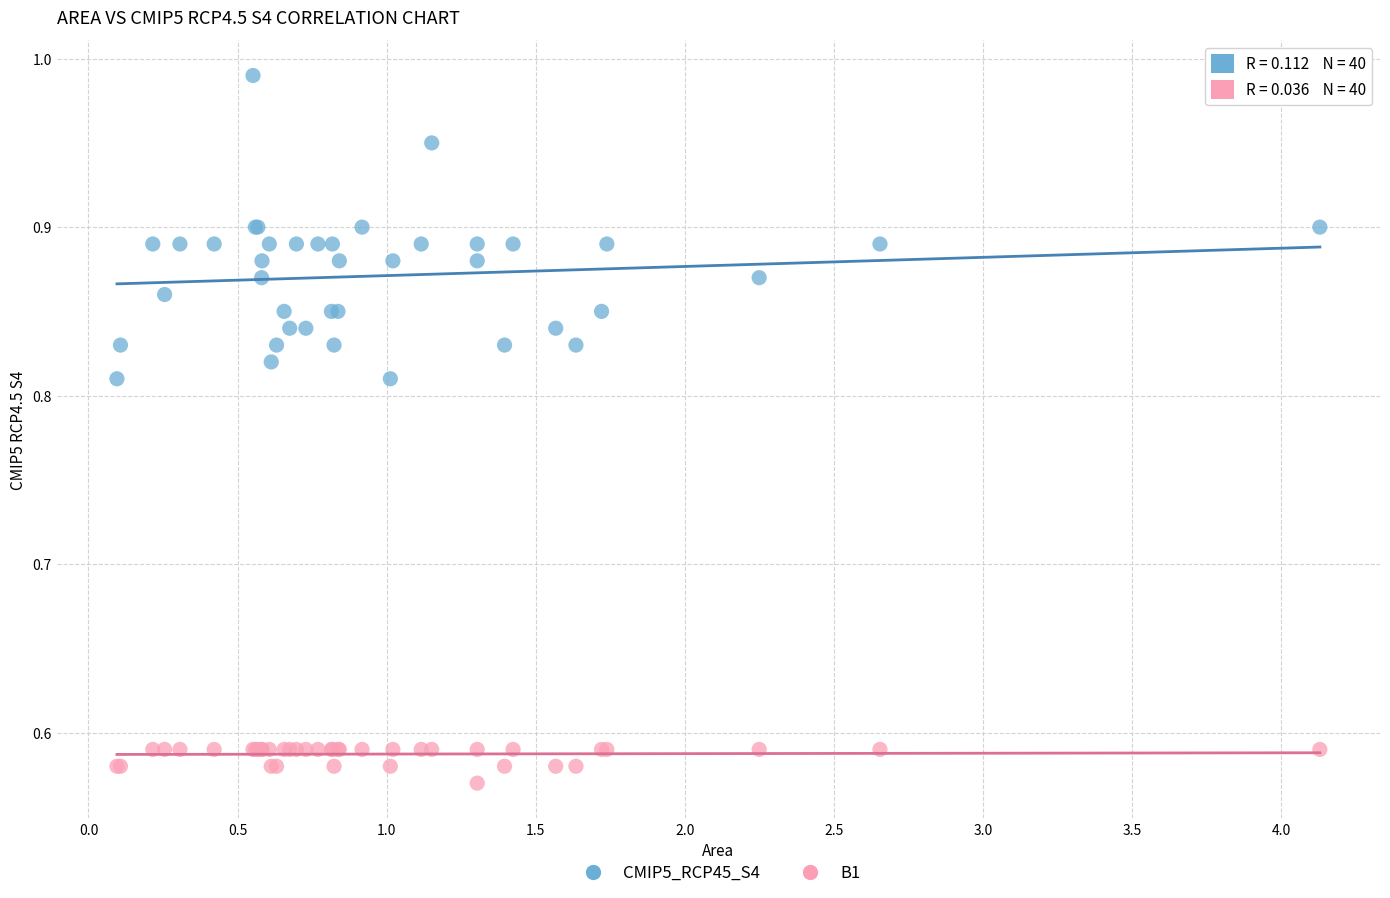

Which series has the widest spread of Y values?

CMIP5_RCP45_S4